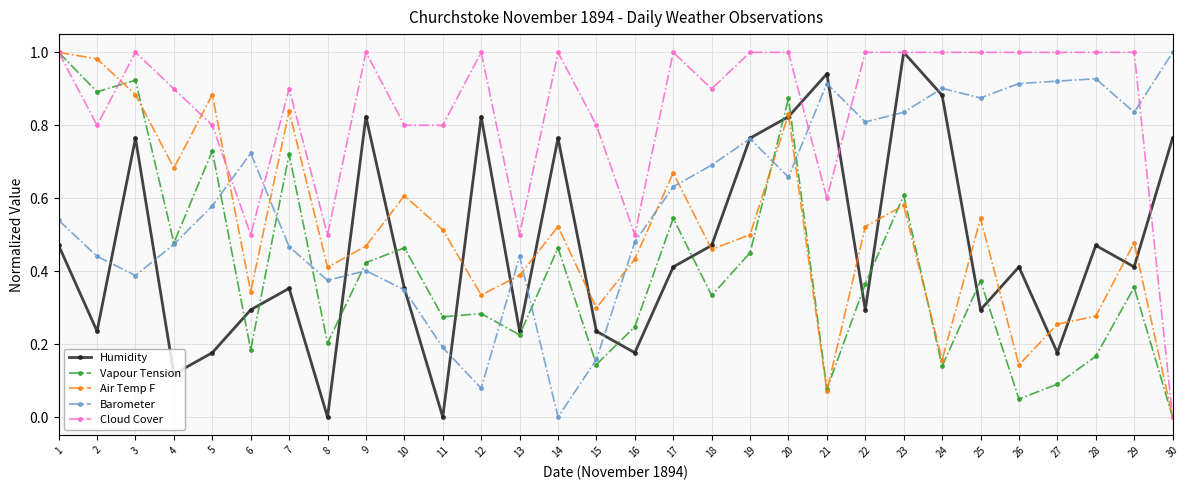

After their last crossing, which series has the higher values: Humidity or Vapour Tension?

Humidity